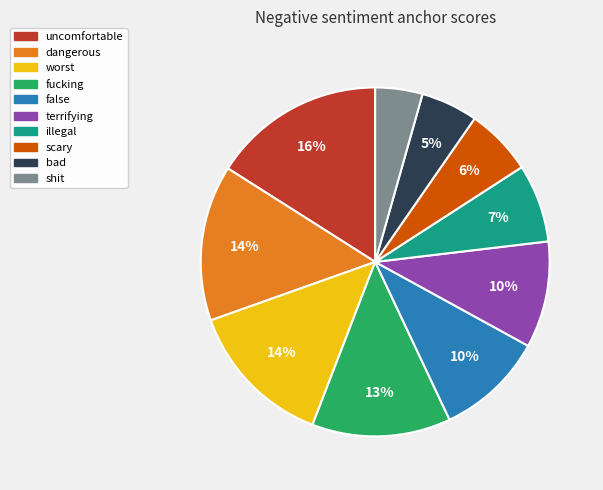

What is the largest slice in the pie chart?

uncomfortable